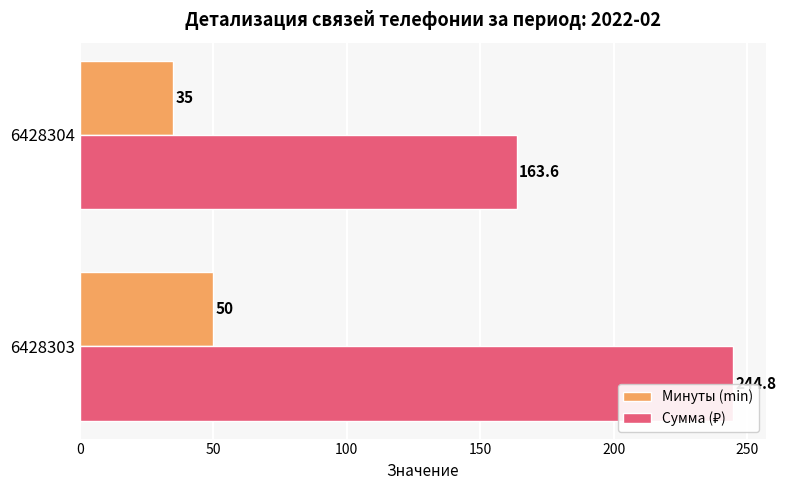

What is the approximate value of Минуты (min) at 6428304?

35.0